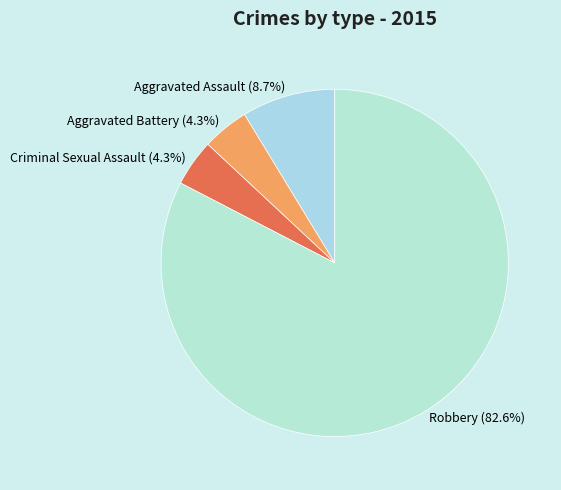

To the nearest percent, what percentage of the pie is Robbery?

83%